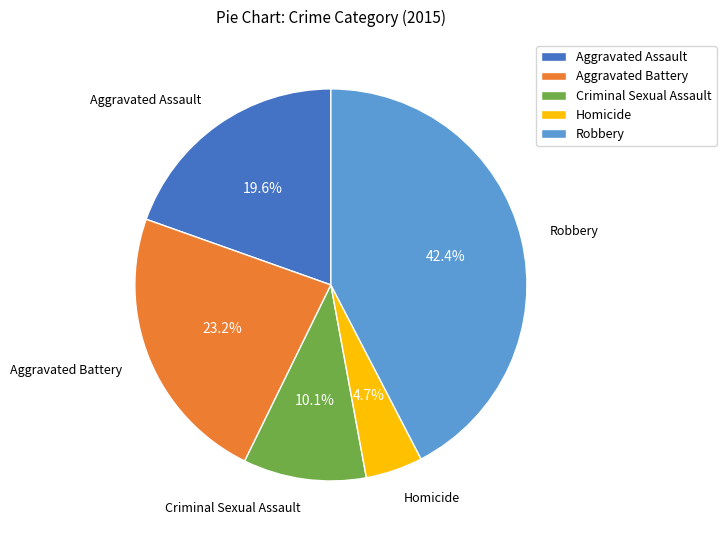

Which slice is the smallest?

Homicide